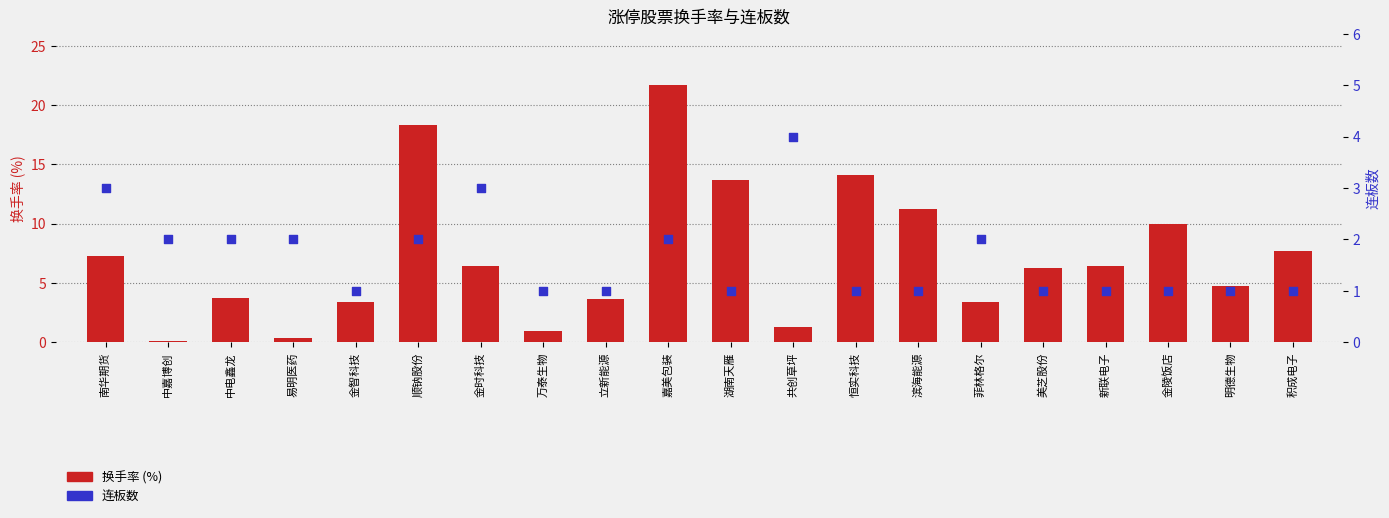

Which series has the widest spread of Y values?

换手率